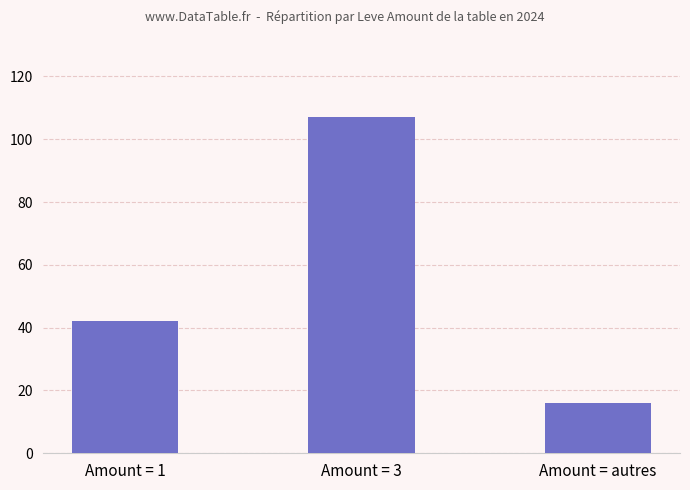

Approximately how many times larger is the value at Amount = 1 compared to Amount = 3?

0.4